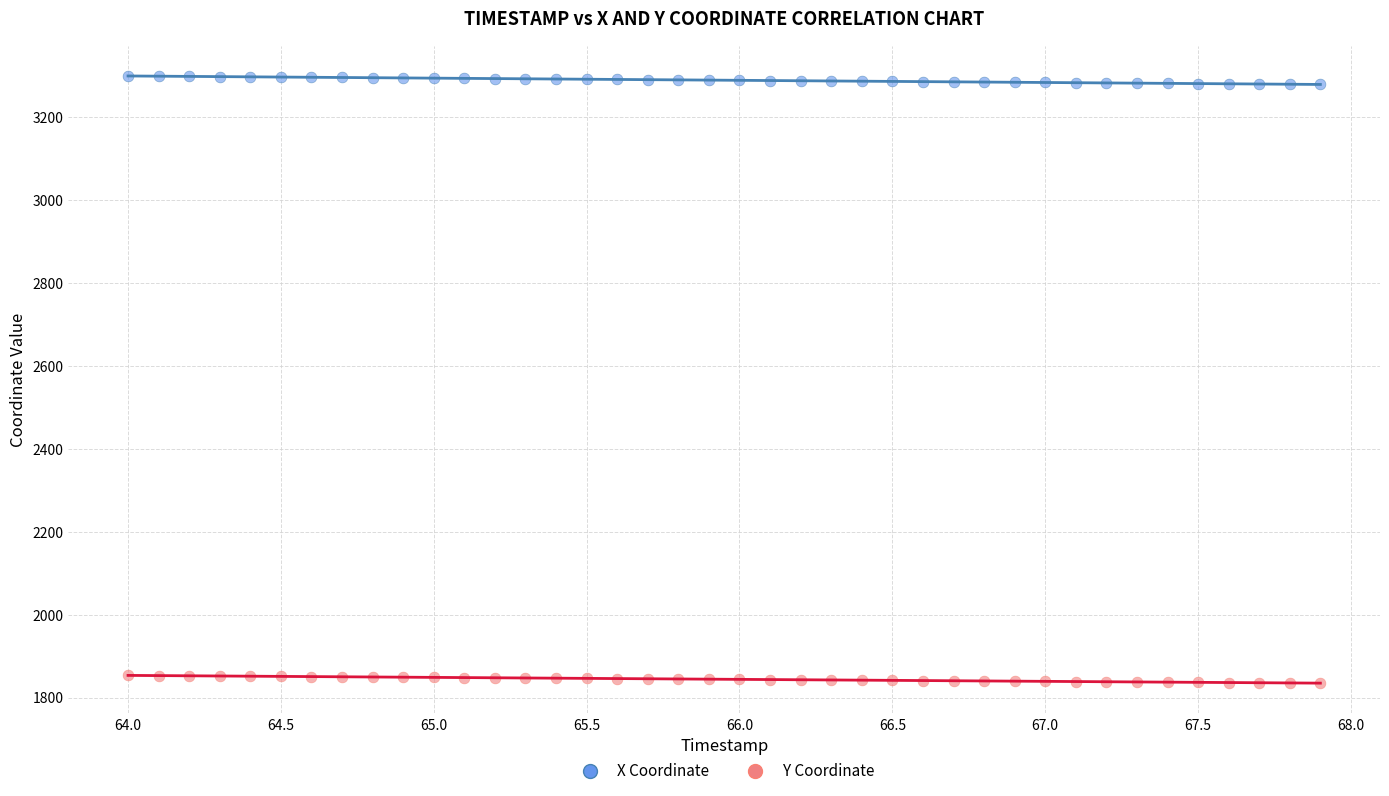

Which series reaches the minimum Y coordinate?

Y Coordinate